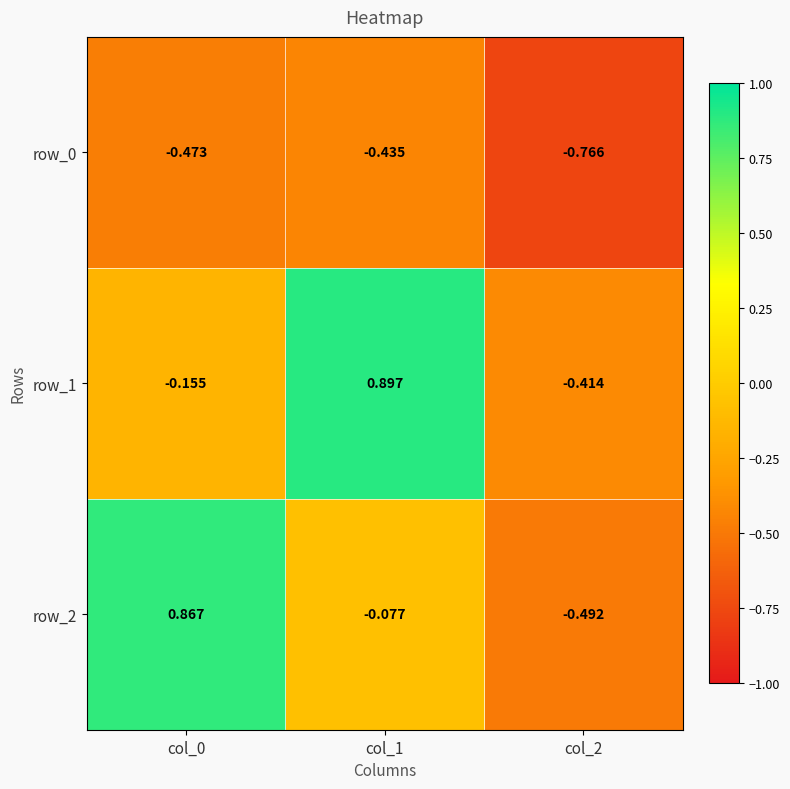

How many negative values does the row_2 series have?

2